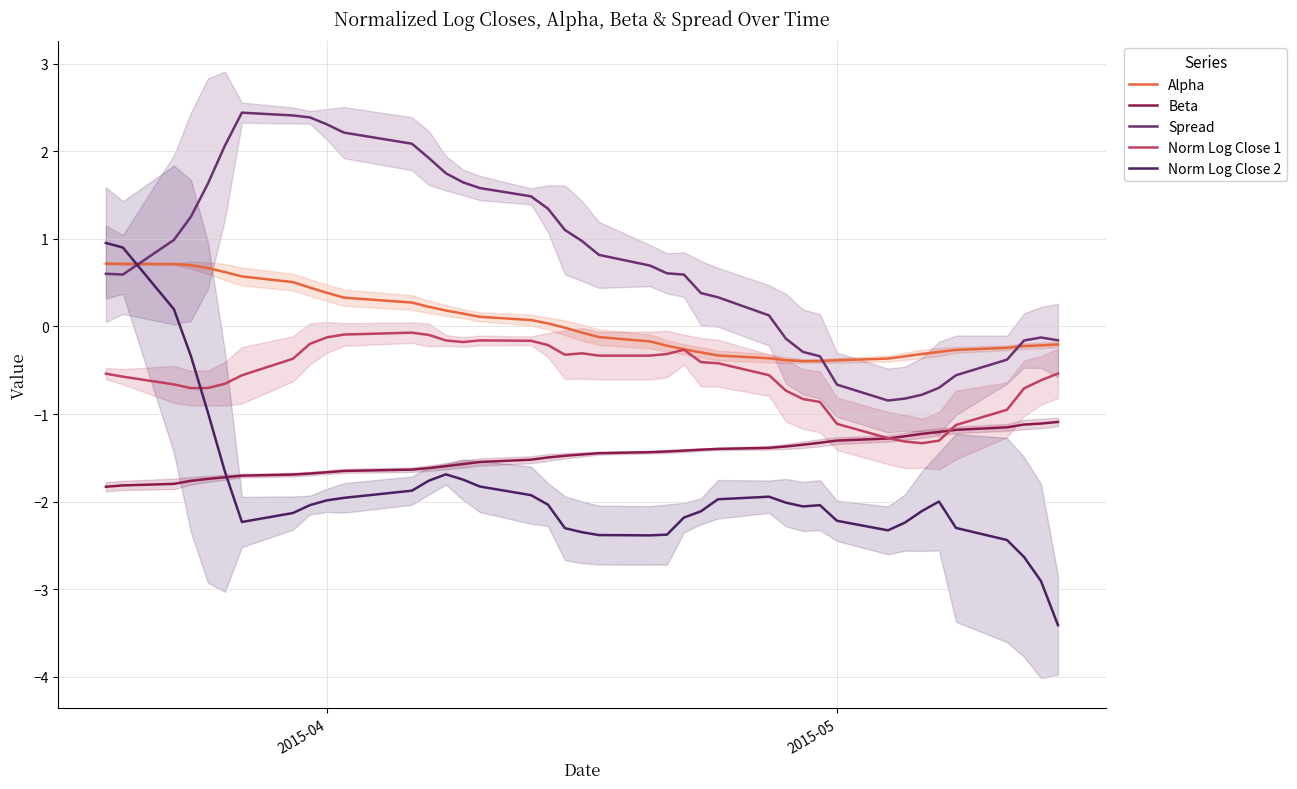

How many interior local valleys does the Norm Log Close 2 series have?

4